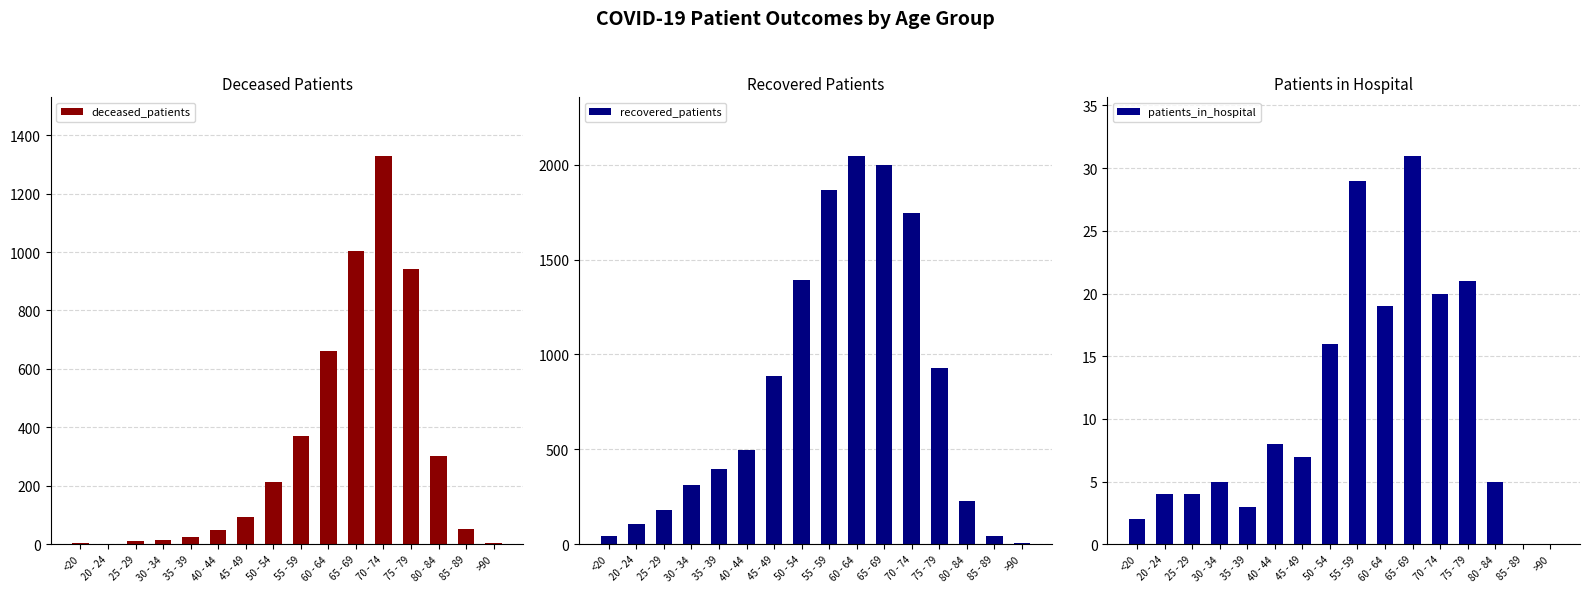

Reading right to left, extract all data points from this chart.

deceased_patients: >90=4	85 - 89=51	80 - 84=302	75 - 79=942	70 - 74=1330	65 - 69=1005	60 - 64=663	55 - 59=369	50 - 54=212	45 - 49=92	40 - 44=48	35 - 39=26	30 - 34=13	25 - 29=11	20 - 24=0	<20=6
recovered_patients: >90=7	85 - 89=46	80 - 84=226	75 - 79=927	70 - 74=1745	65 - 69=2000	60 - 64=2048	55 - 59=1869	50 - 54=1392	45 - 49=885	40 - 44=497	35 - 39=397	30 - 34=313	25 - 29=181	20 - 24=107	<20=46
patients_in_hospital: >90=0	85 - 89=0	80 - 84=5	75 - 79=21	70 - 74=20	65 - 69=31	60 - 64=19	55 - 59=29	50 - 54=16	45 - 49=7	40 - 44=8	35 - 39=3	30 - 34=5	25 - 29=4	20 - 24=4	<20=2